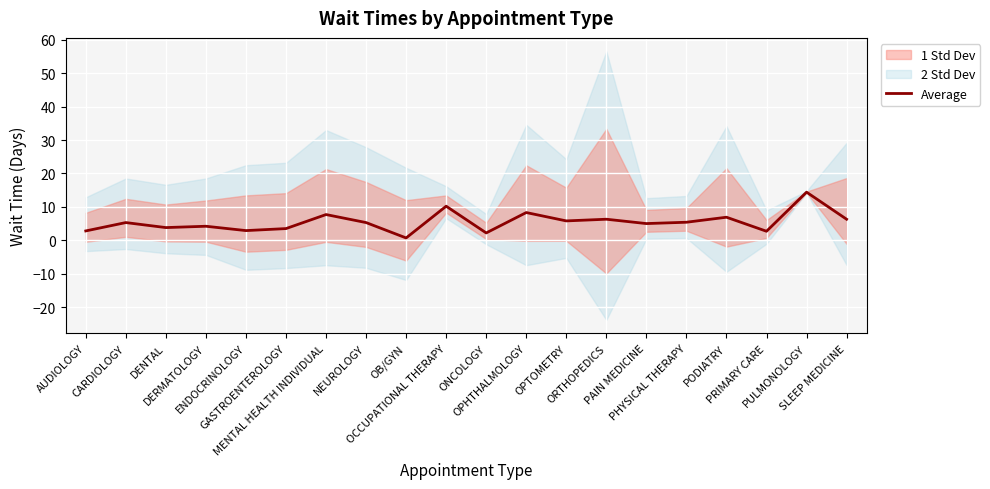

At which label does the data first exceed 5?

CARDIOLOGY